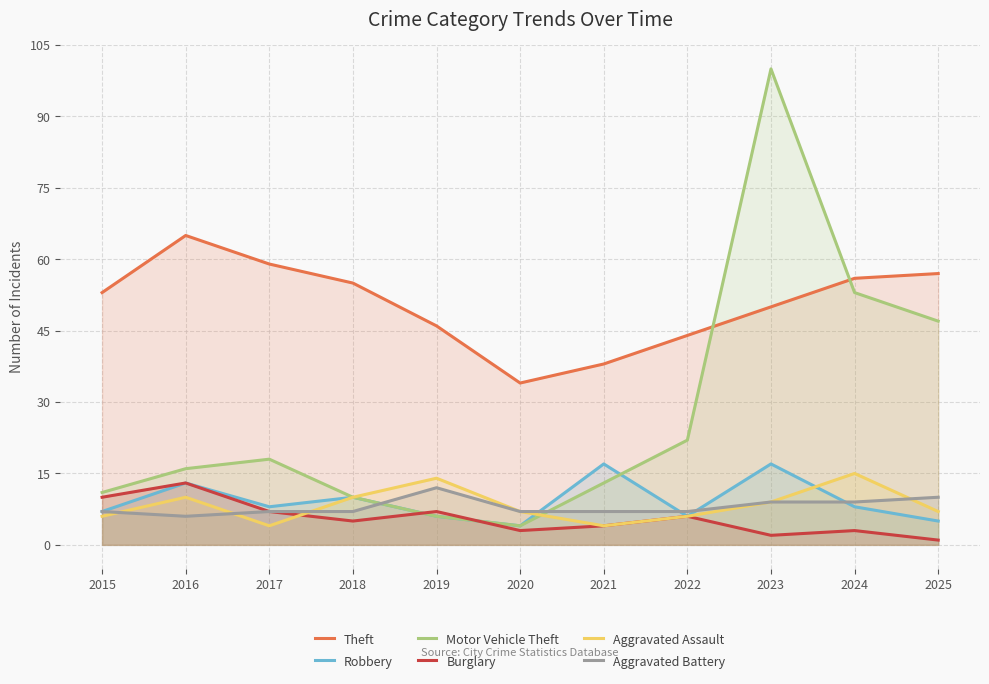

How many data points in Burglary are less than 5?

5